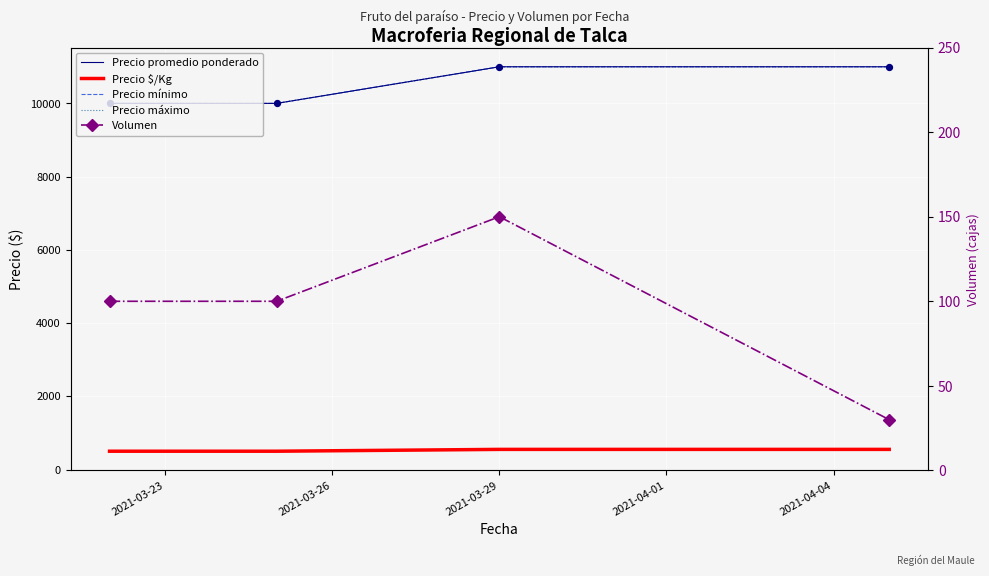

Which series has the largest Y range (max minus min)?

Precio promedio ponderado